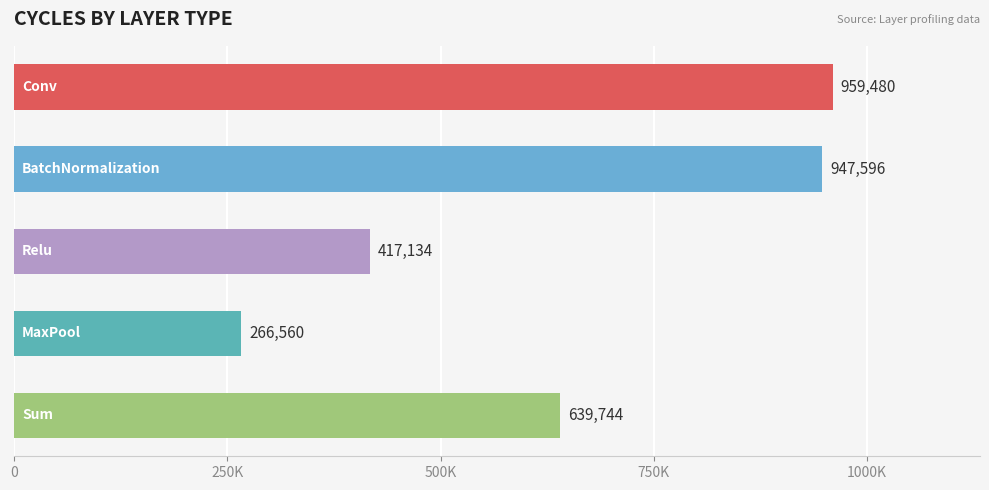

What is the maximum value shown in the chart?

959480